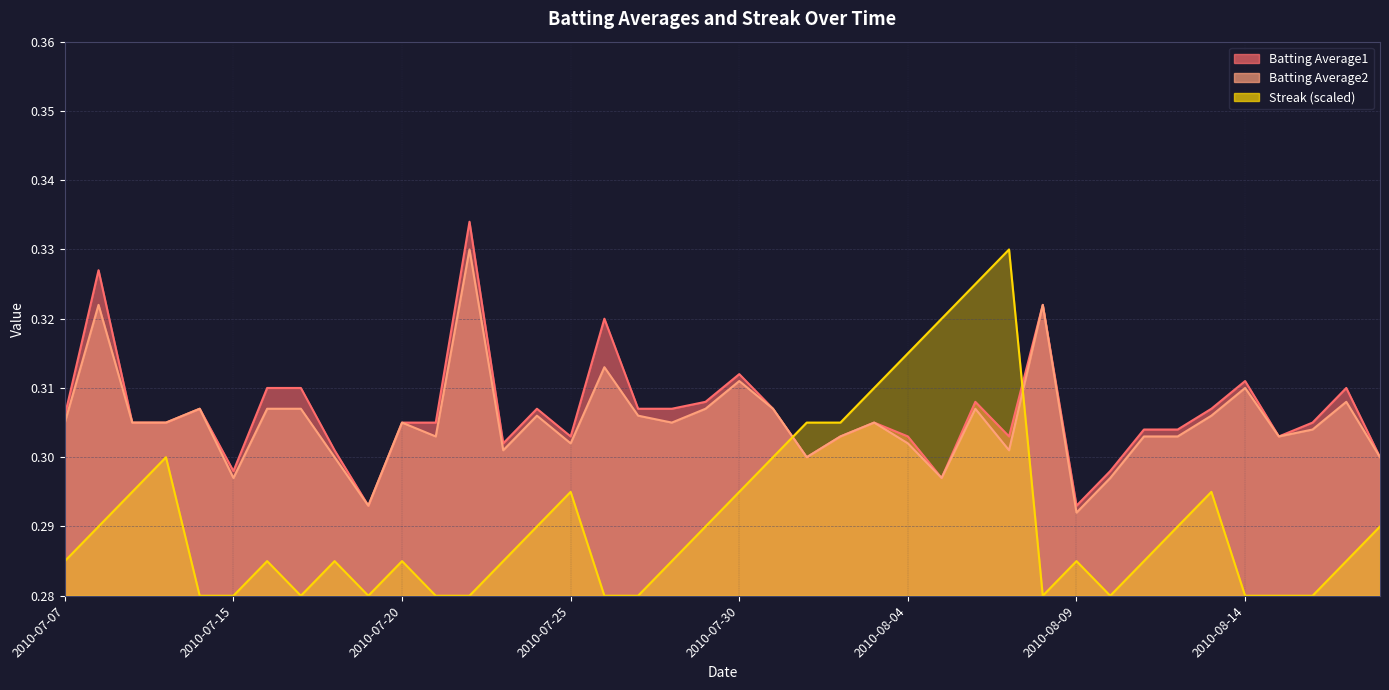

Between which two adjacent categories do Batting Average1 and Streak first intersect?

2010-07-31 and 2010-08-01